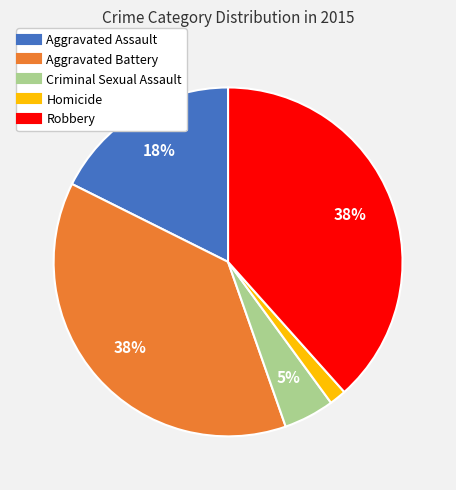

Is it true that Aggravated Assault is 18% of the pie?

True